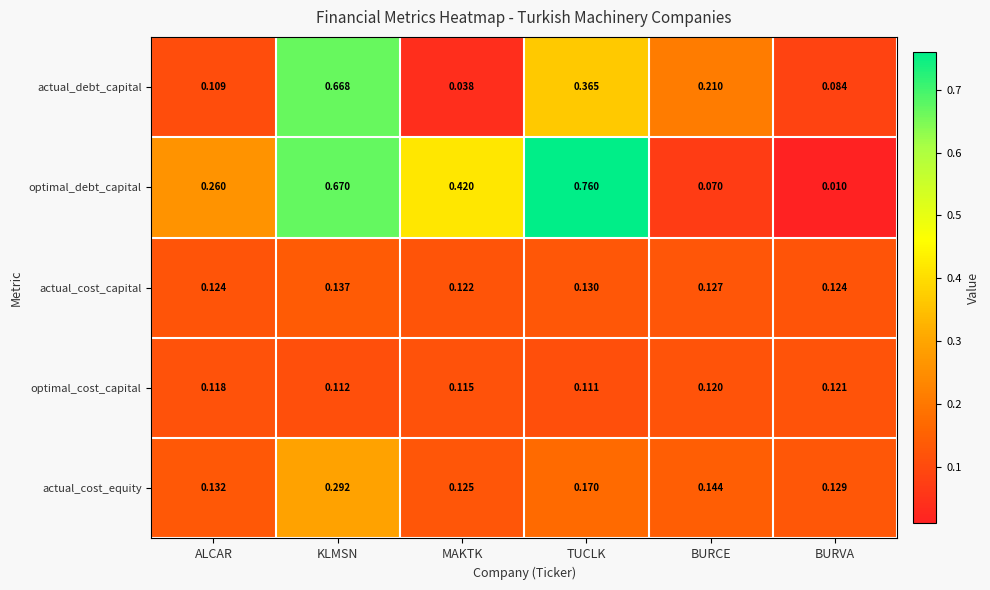

At which label is actual_cost_equity closest to 0?

MAKTK